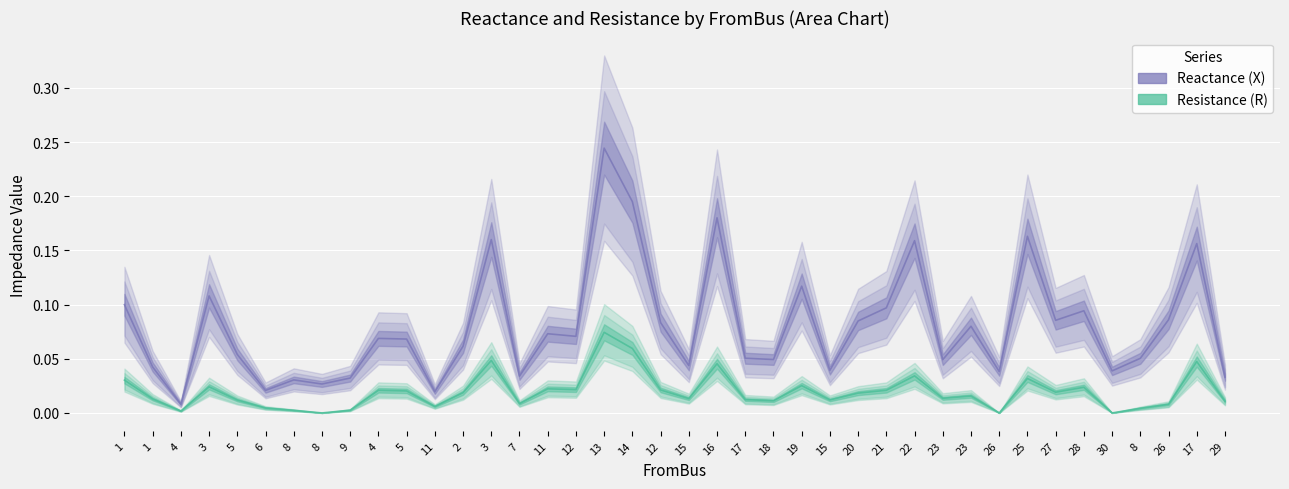

What are all the series names shown in the legend?

Reactance (X), Resistance (R)